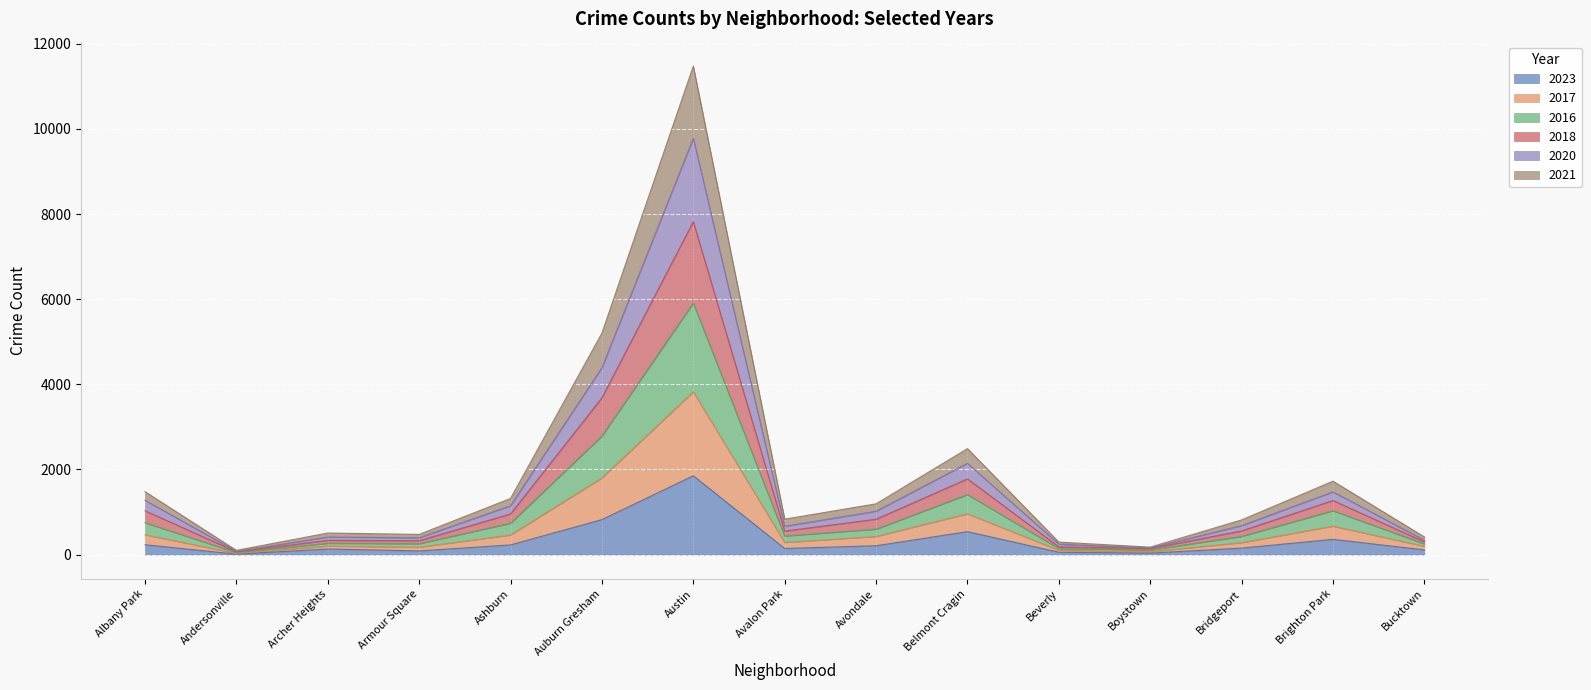

What are all the series names shown in the legend?

2023, 2017, 2016, 2018, 2020, 2021